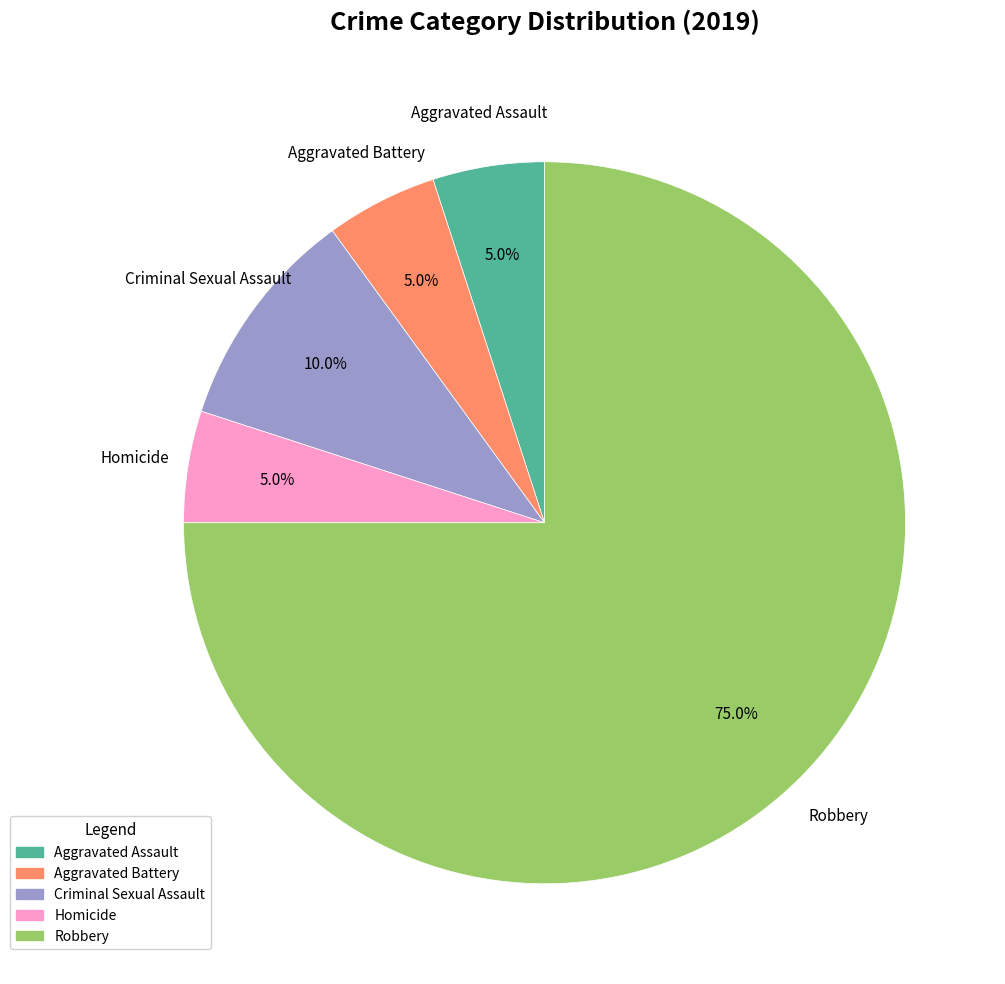

What percentage do Homicide and Aggravated Assault together represent?

10.0%